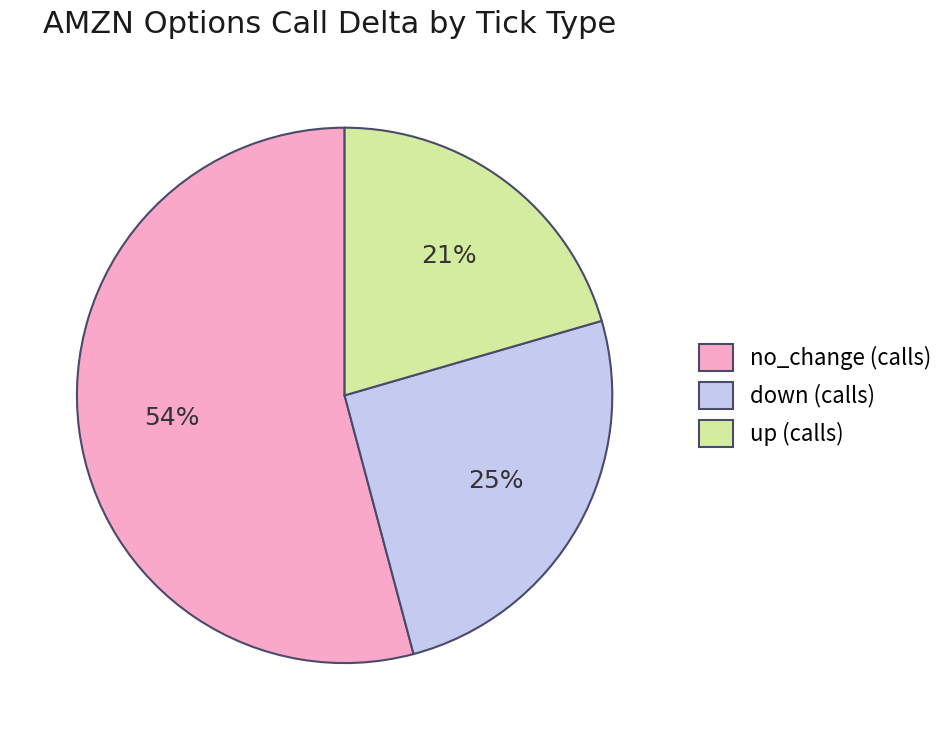

True or false: down (calls) accounts for 34% of the total.

False